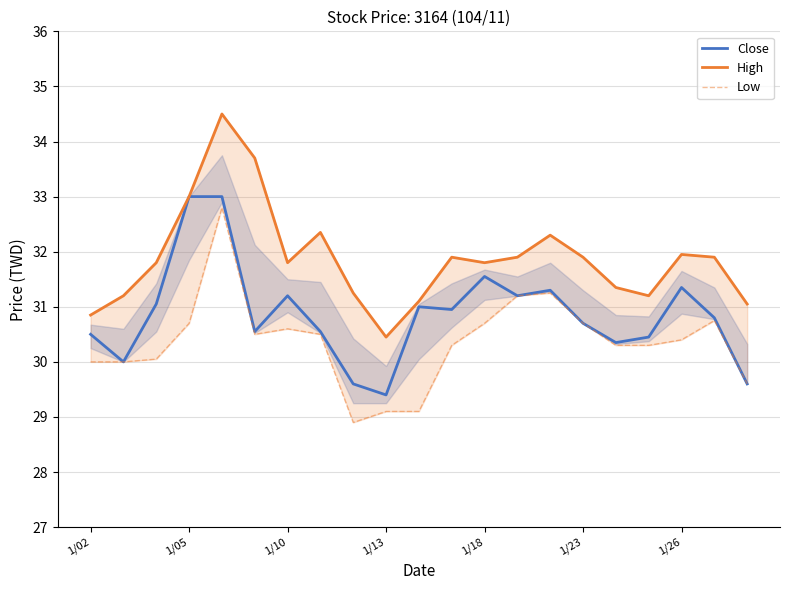

Count the number of categories in the chart.

21